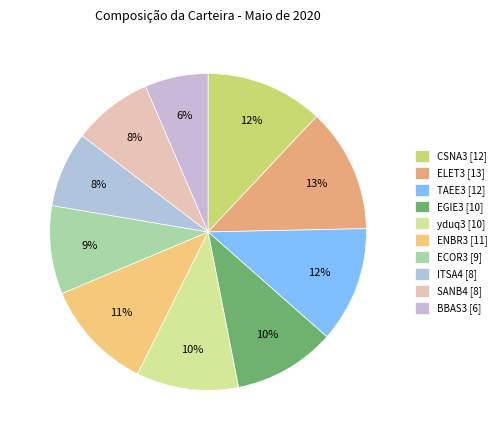

The ENBR3 slice represents 11% of the pie. True or false?

True